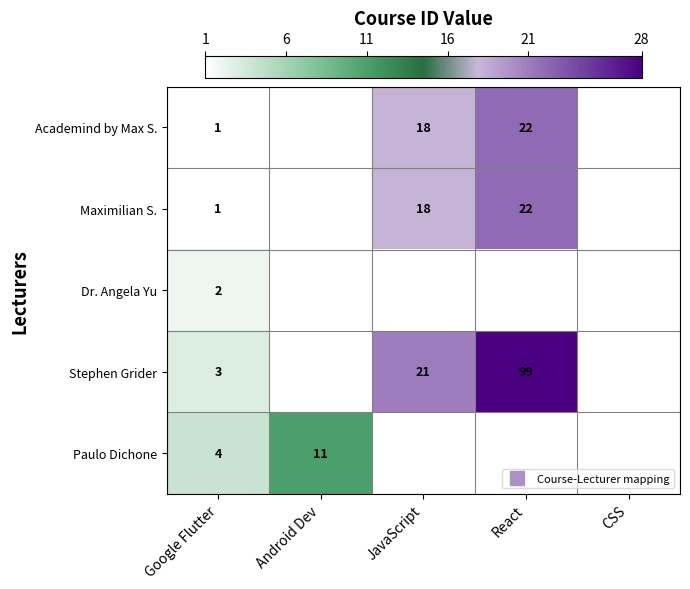

How many data points in Stephen Grider are less than 21?

1